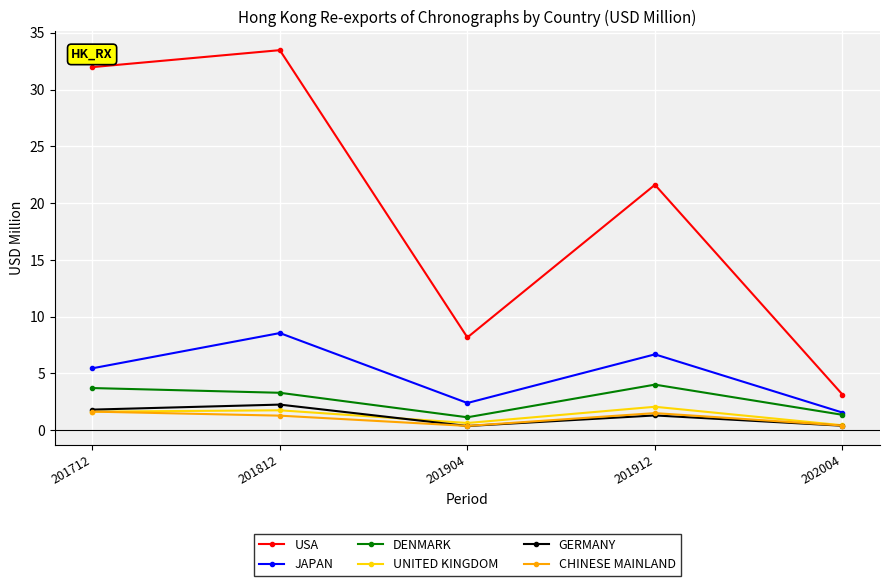

Does the chart have visible grid lines?

Yes